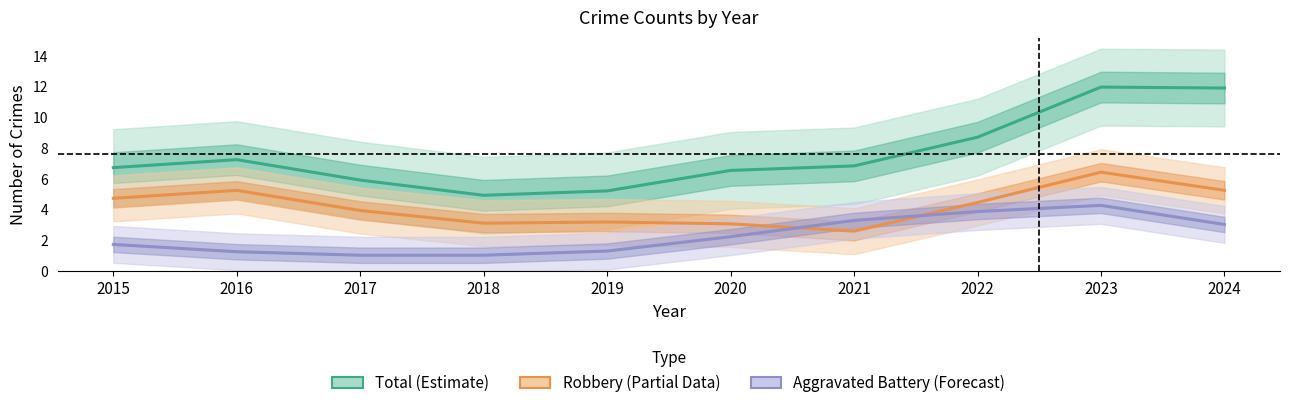

Which series has the largest range (max minus min)?

Total (Estimate)